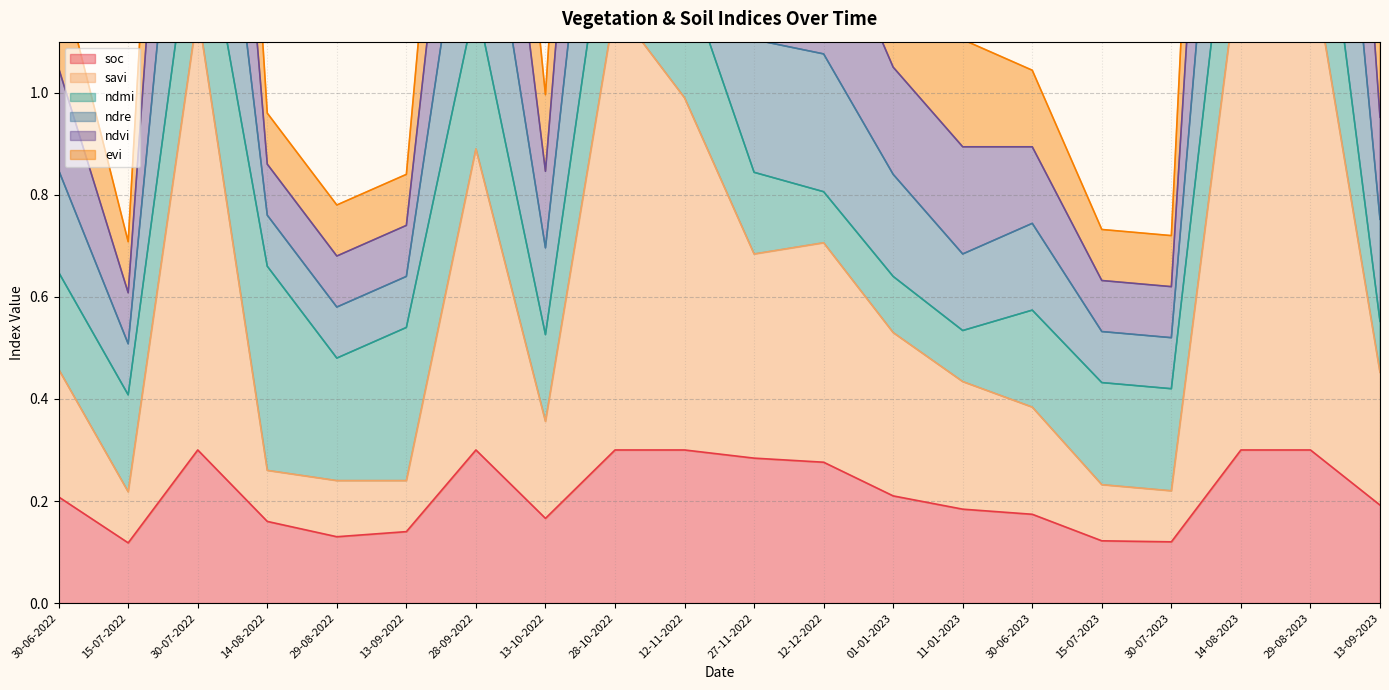

How many soc values are between 0 and 1?

20